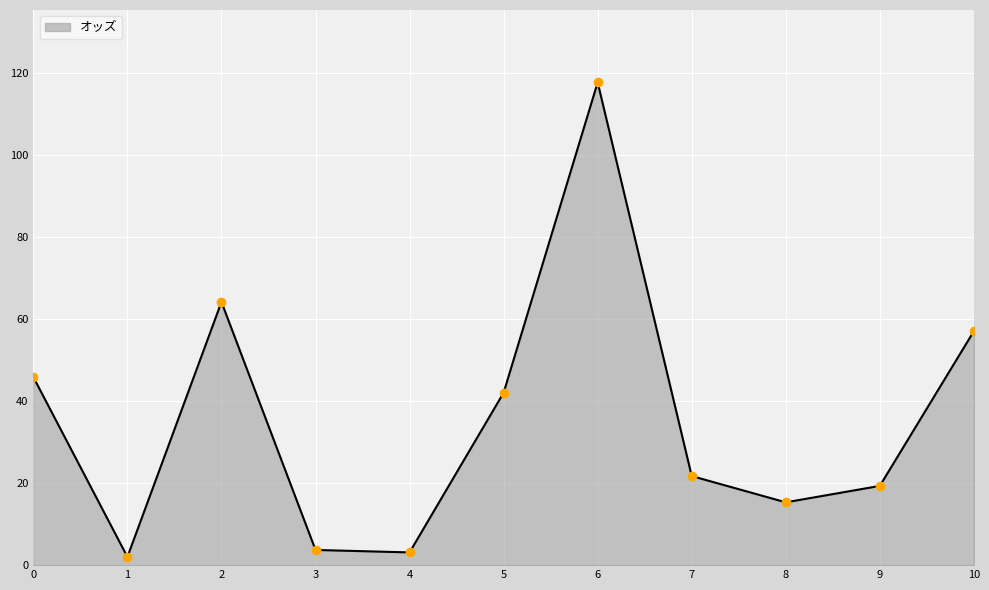

Reading left to right, extract all data points from this chart.

45.8	2.0	64.1	3.7	3.1	42.0	117.6	21.7	15.3	19.3	57.0